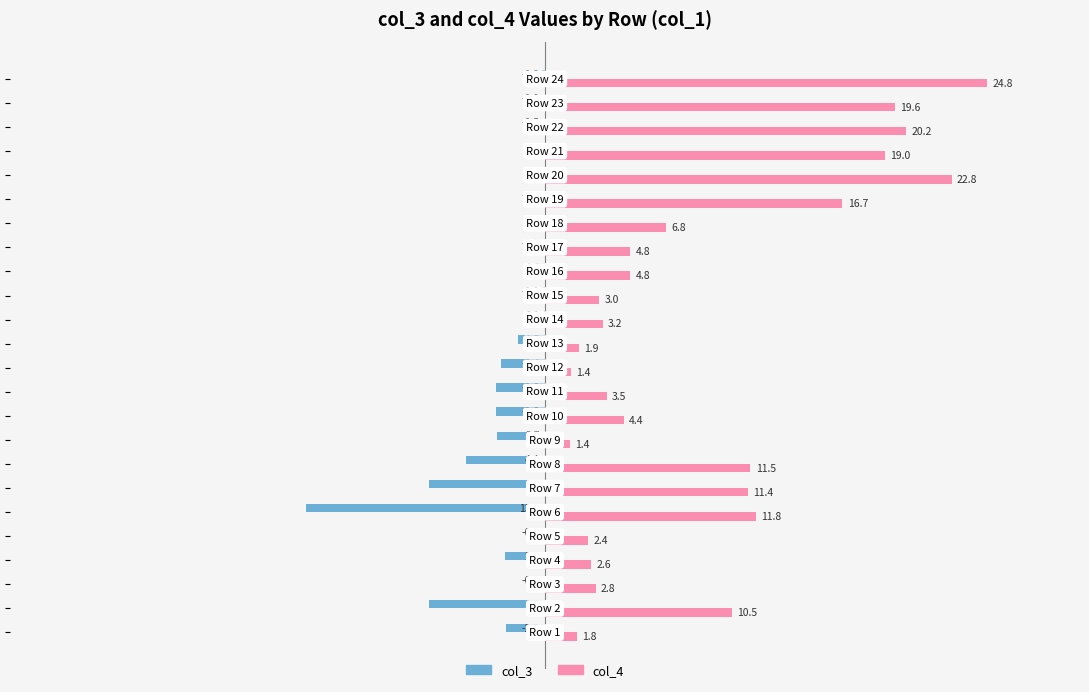

Which series has the largest total across all categories?

col_4